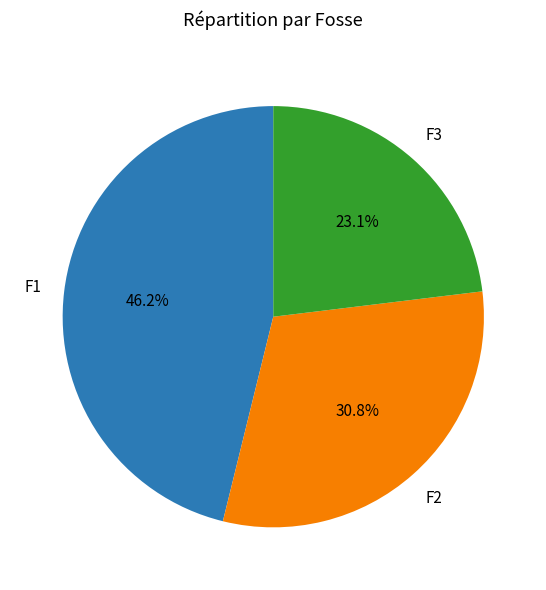

How many segments does this pie chart have?

3